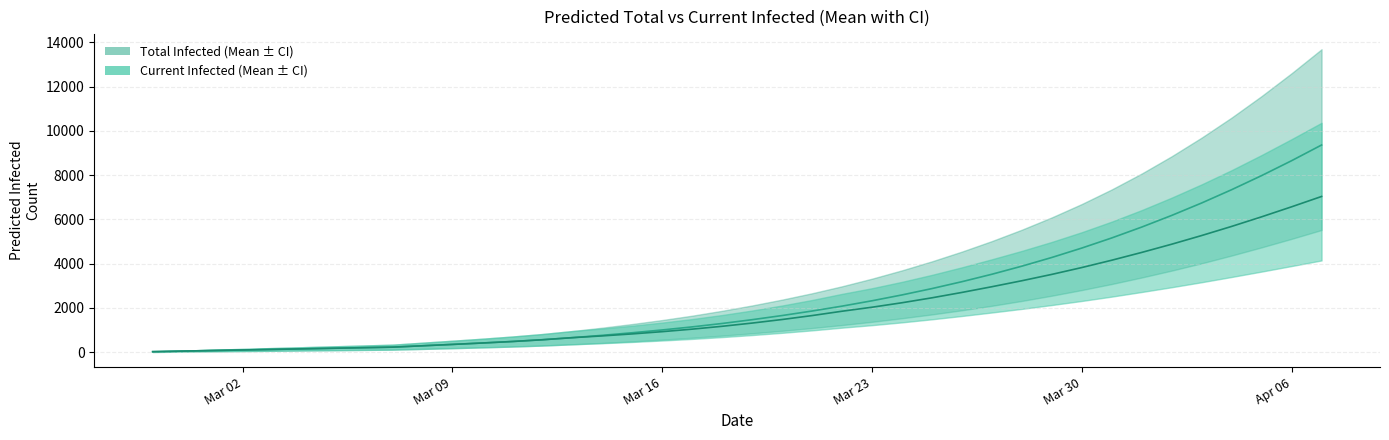

What is the value of the predicted_total_infected_mean point at the 38th from the left?

7977